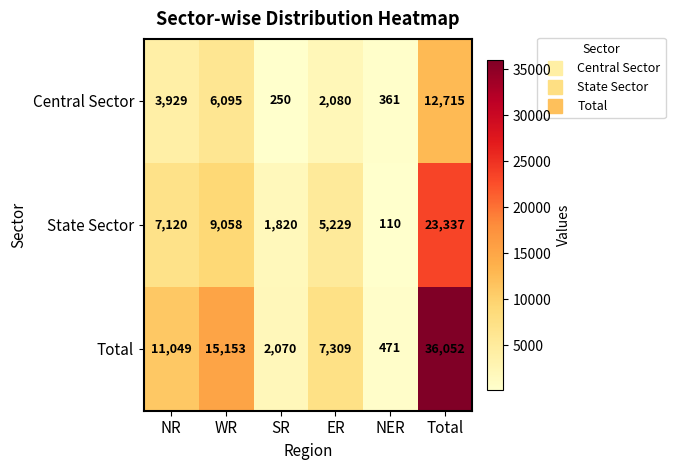

What is the sum of all State Sector values?

46674